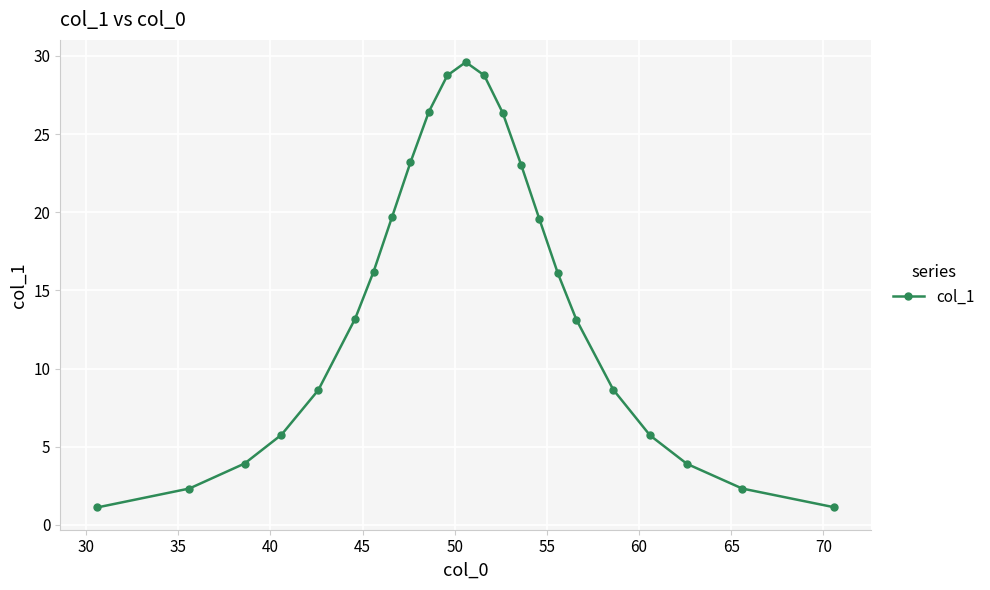

How many interior local peaks (higher than both neighbors) does the data have?

1